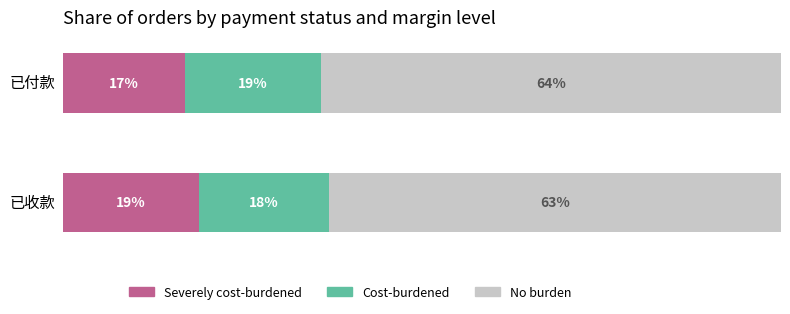

What are all the series names shown in the legend?

Severely cost-burdened, Cost-burdened, No burden